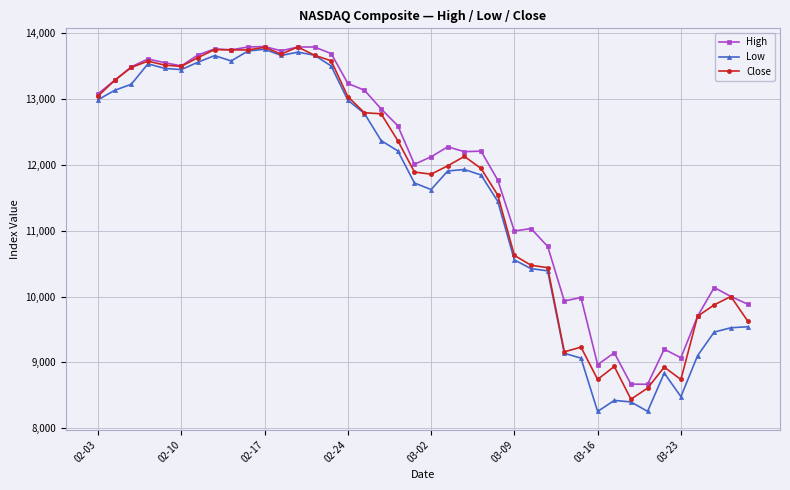

What is the value of the Low point at the 23rd from the left?

11929.2